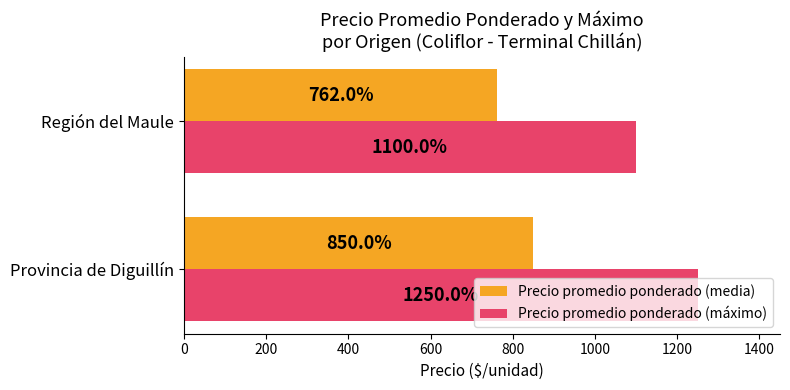

True or false: Precio promedio ponderado (máximo) has a value of 1250 at Provincia de Diguillín.

True